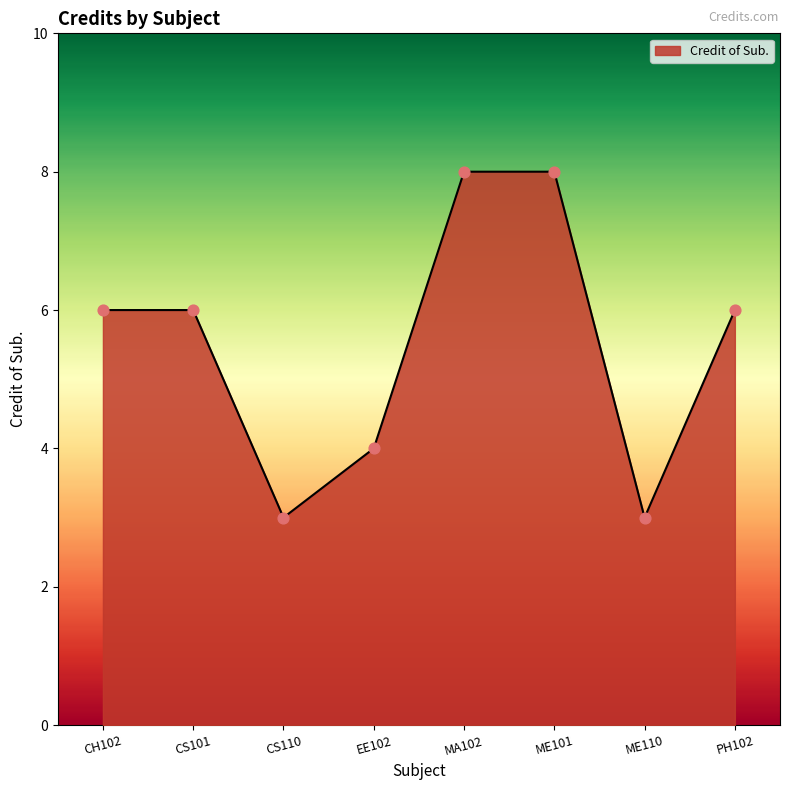

Between CS101 and CS110, which is larger?

CS101